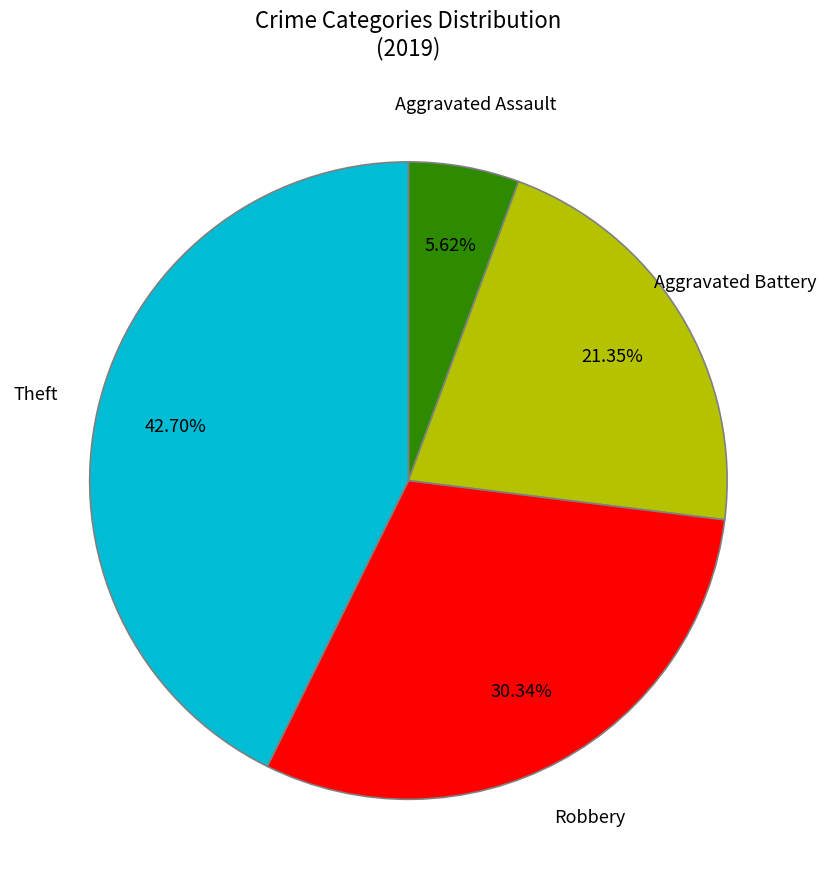

The Aggravated Assault slice represents 6% of the pie. True or false?

True